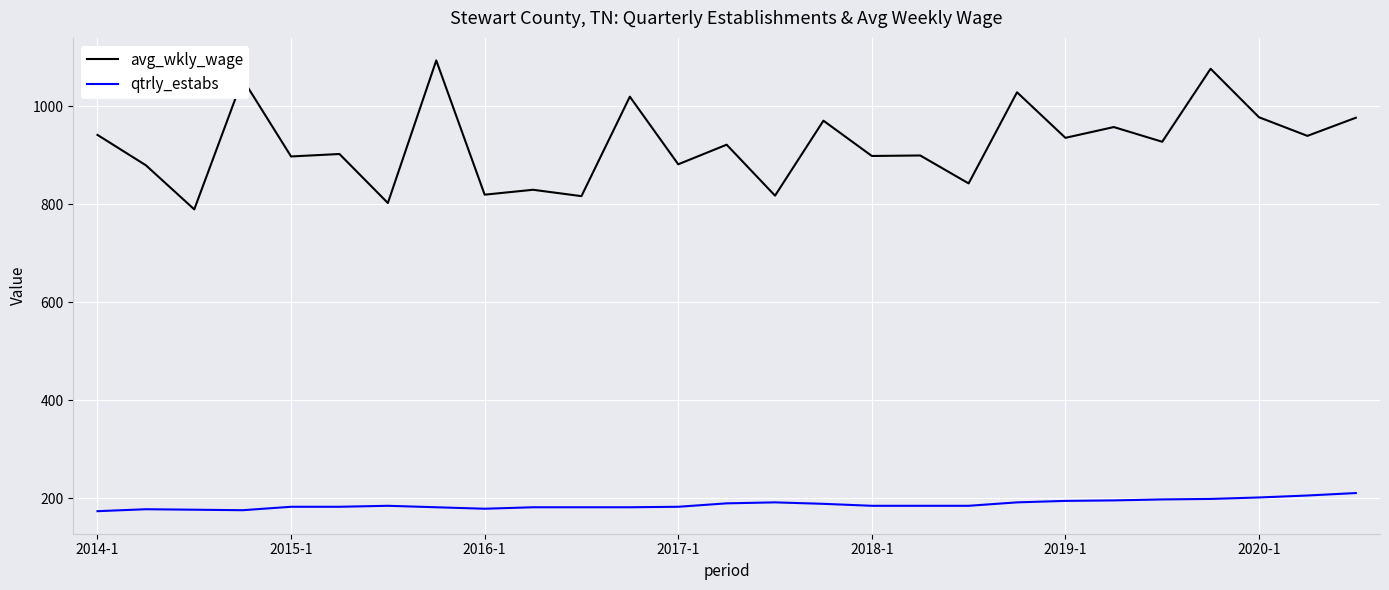

What are all the series names shown in the legend?

avg_wkly_wage, qtrly_estabs